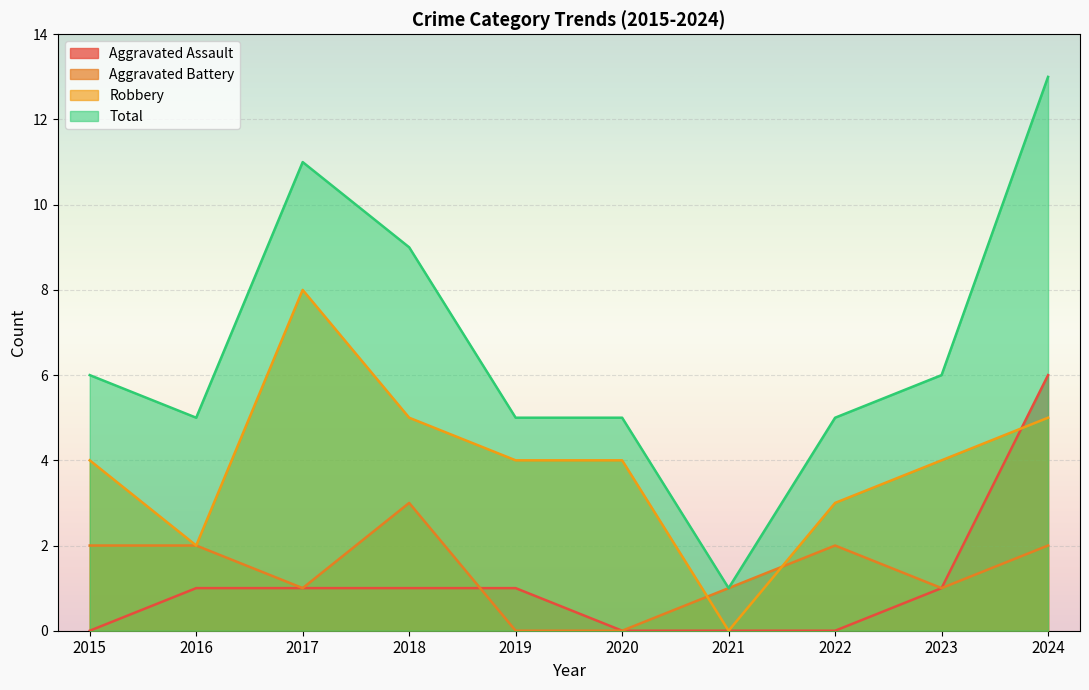

True or false: Aggravated Assault has more than 0 interior local peaks.

False